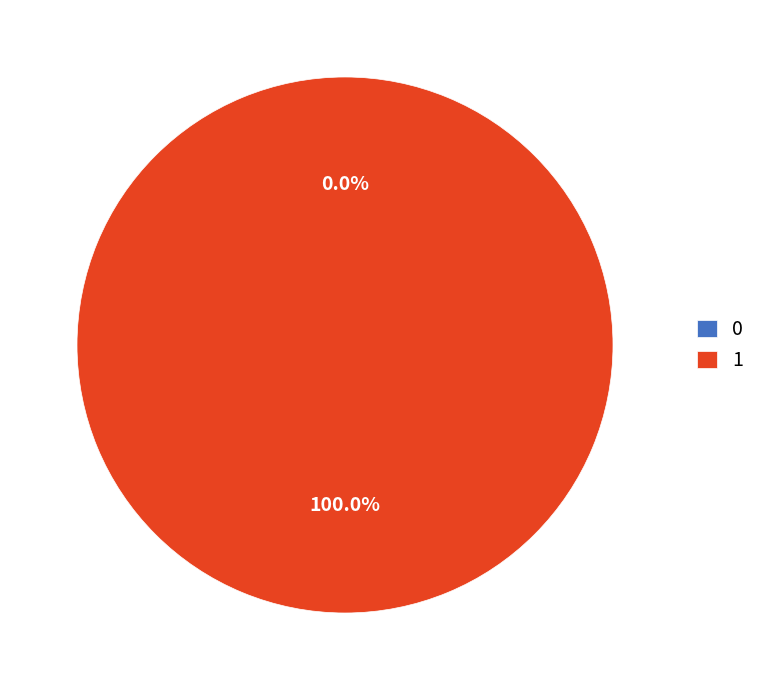

Does 1 account for over 50% of the chart?

Yes